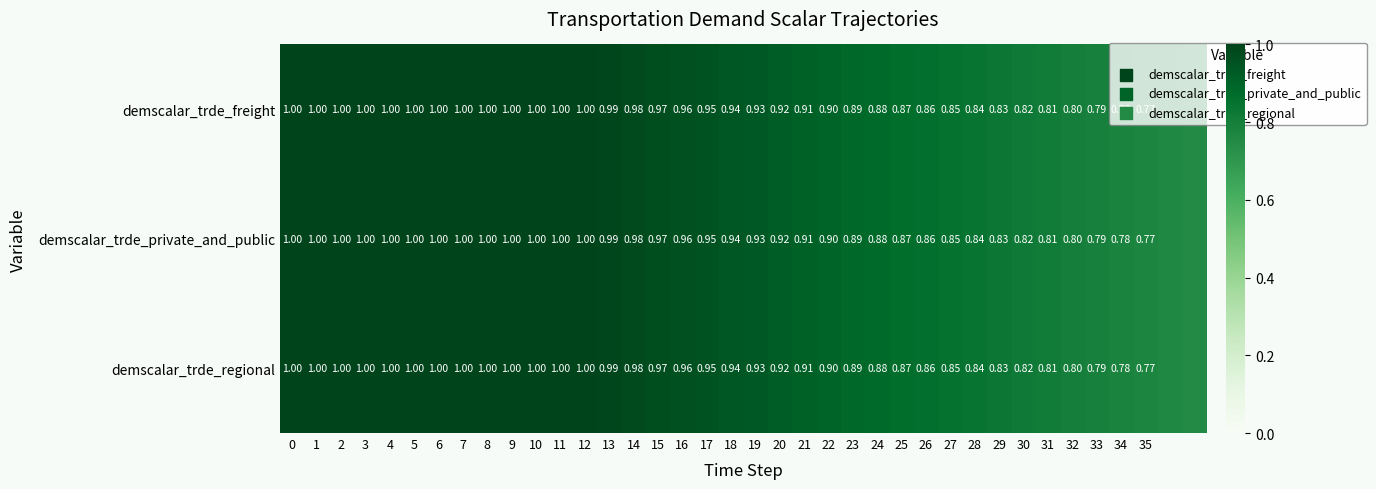

What is the sum of all demscalar_trde_regional values?

34.8